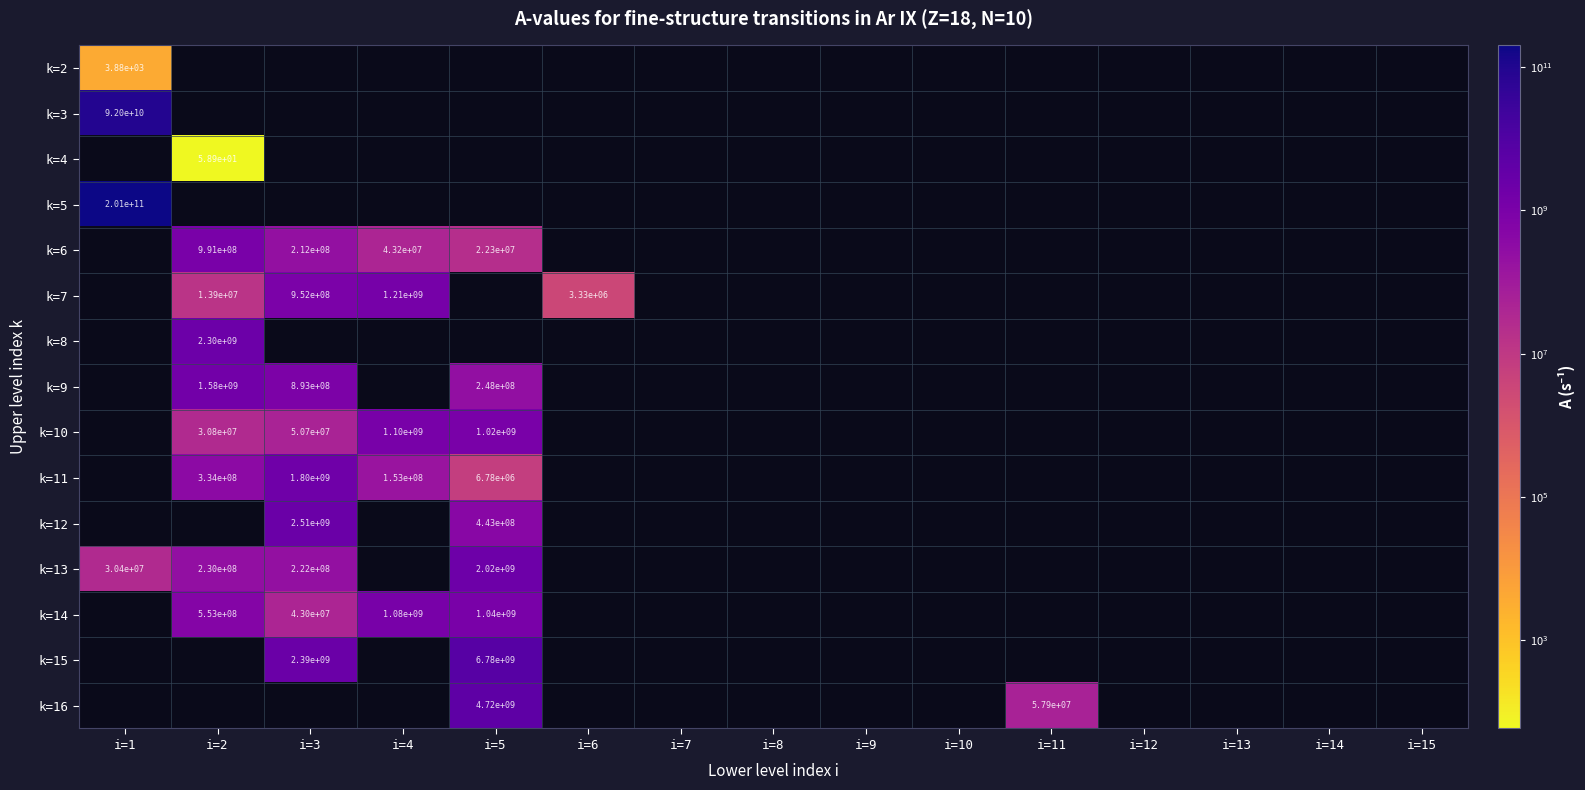

Is it true that k=10 equals 1800294044.8 at i=4?

False